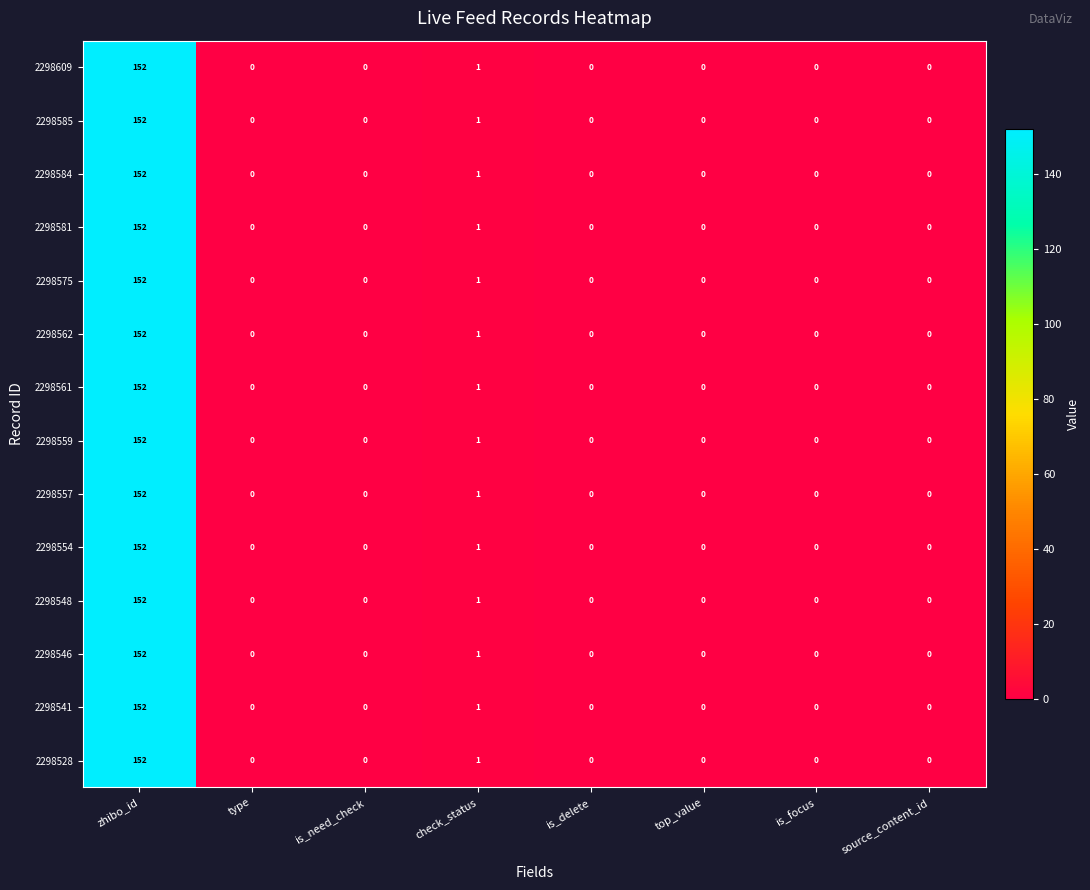

Which category has the highest value across all series?

zhibo_id